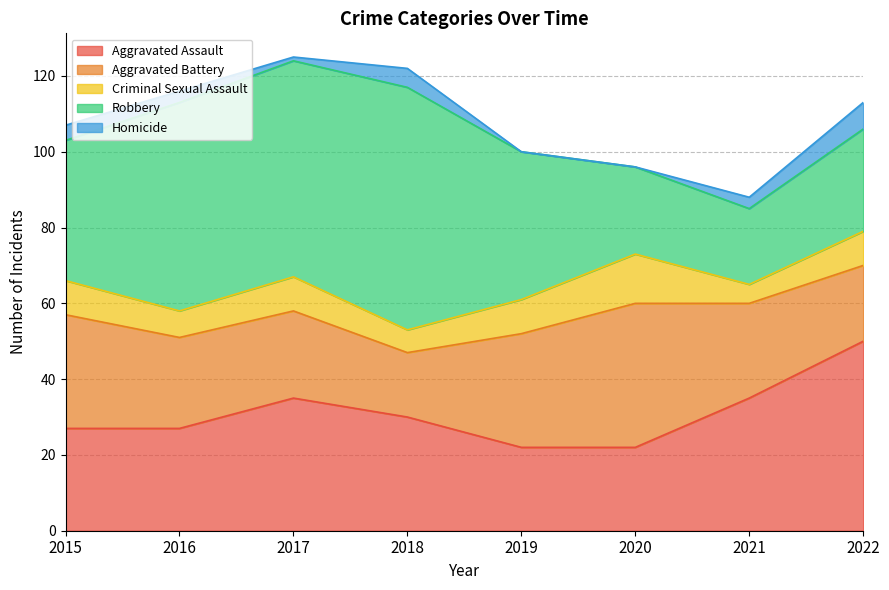

True or false: Homicide and Criminal Sexual Assault intersect in this chart.

False